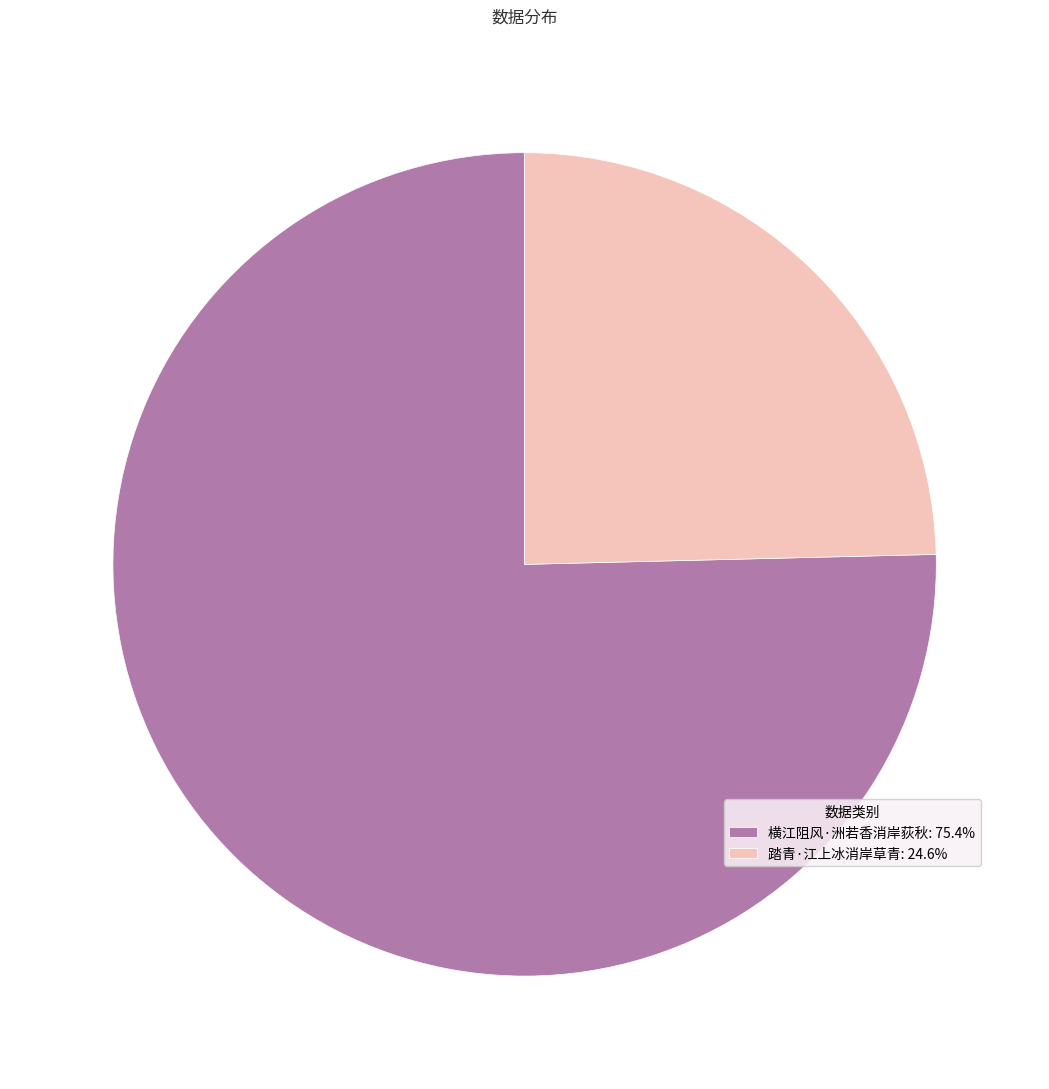

Combined, do 踏青·江上冰消岸草青 and 横江阻风·洲若香消岸荻秋 account for over 50%?

Yes